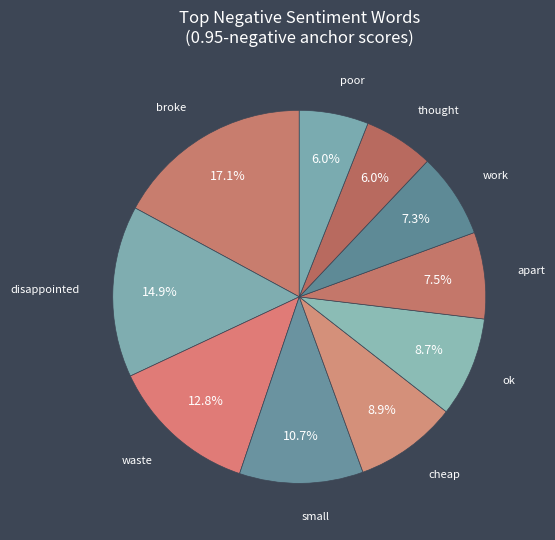

How many slices are in this pie chart?

10